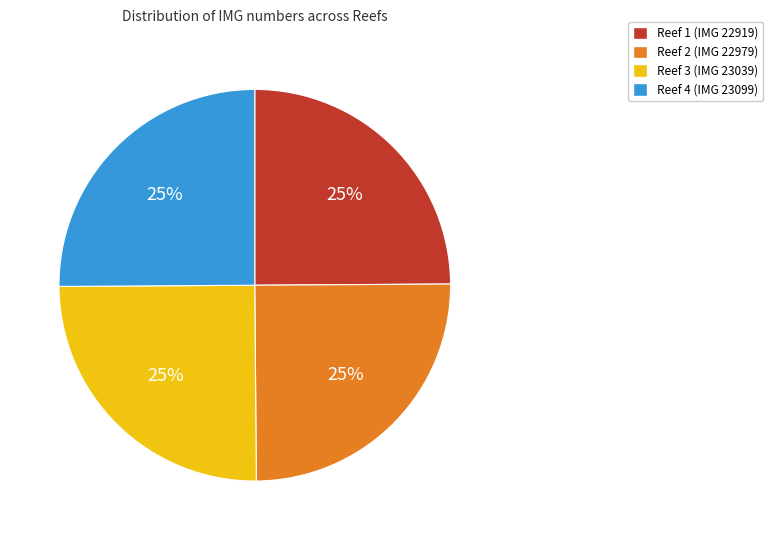

What is the ratio of the value at Reef 2 (IMG 22979) to the value at Reef 4 (IMG 23099)?

1.0